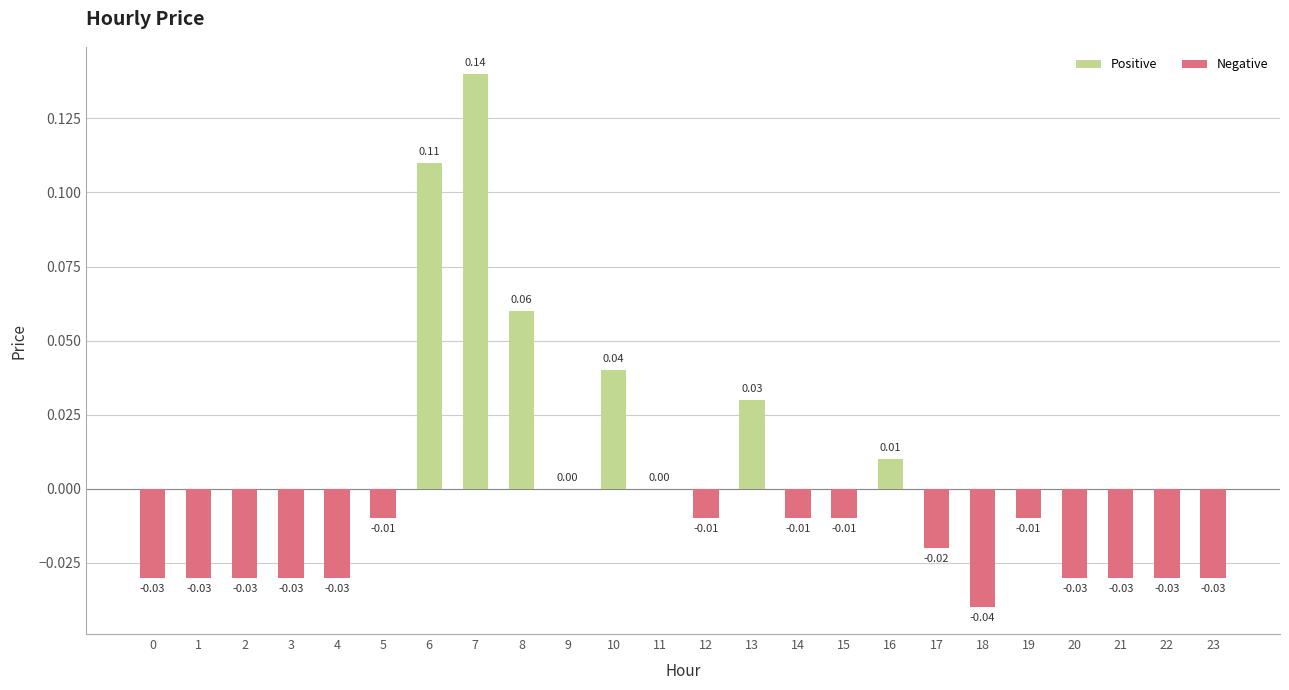

Between 1 and 16, which is larger?

16